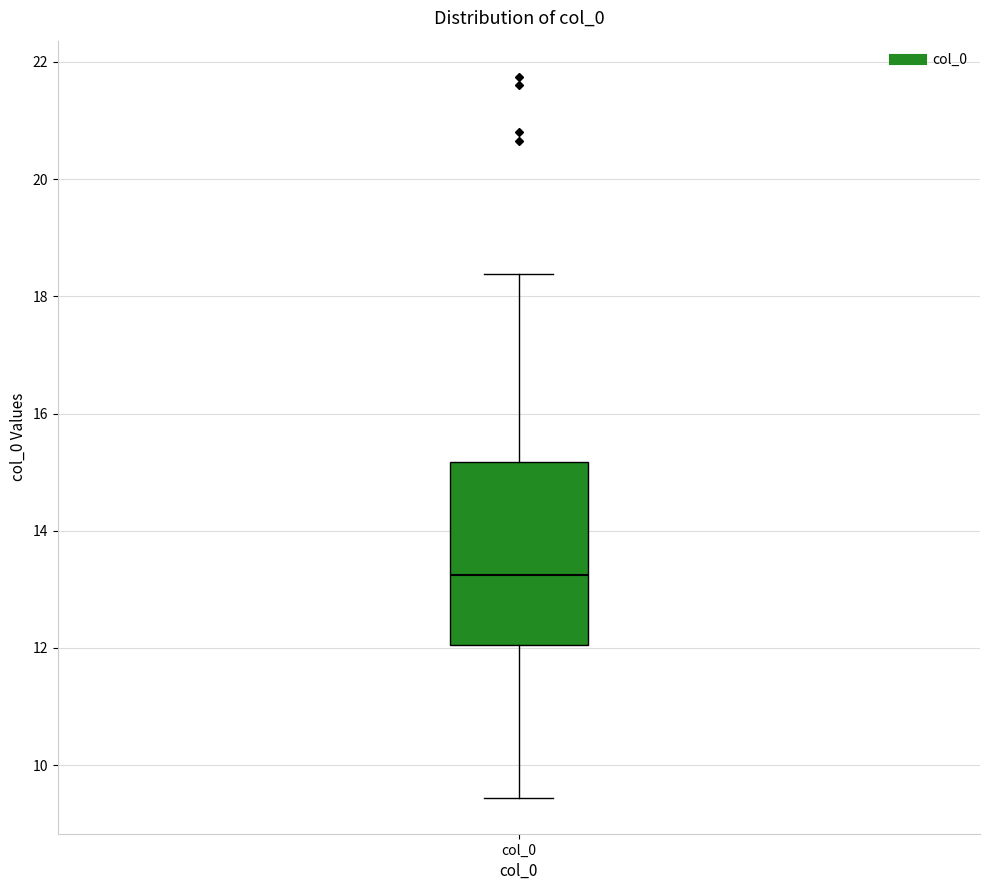

Transcribe this box plot: give where the median line is, the range the box spans, and where the two whiskers end, as read against the y-axis. The values are not printed on the chart, so give them approximately, as read against the axis.

median 13.2, box 12.0 to 15.2, whiskers 9.4 to 18.4